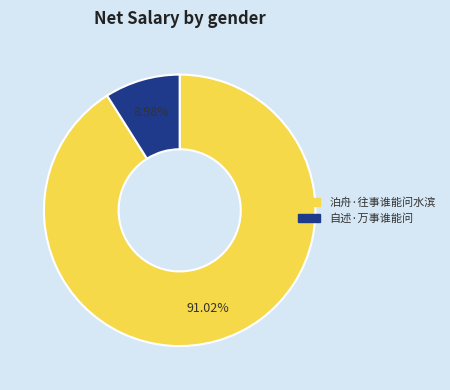

Approximately how many times larger is the value at 泊舟·往事谁能问水滨 compared to 自述·万事谁能问?

10.1